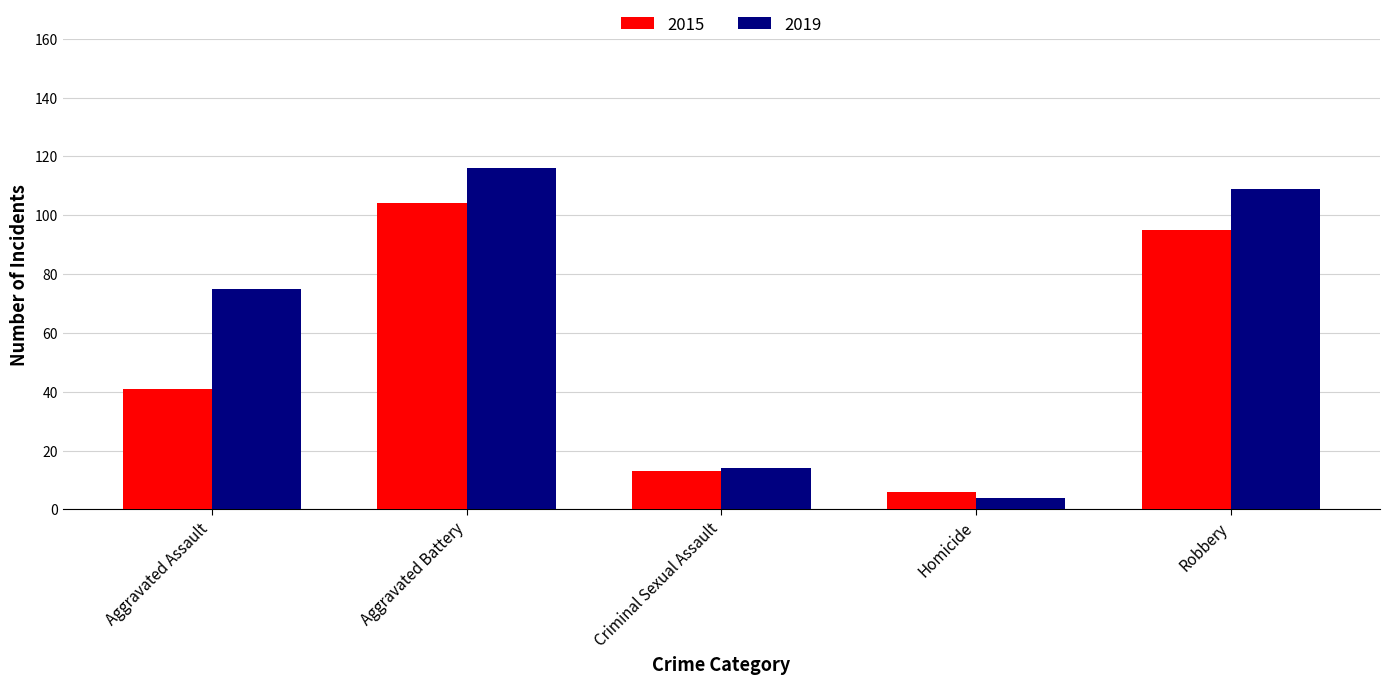

Reading left to right, extract all data points from this chart.

2015: Aggravated Assault=41	Aggravated Battery=104	Criminal Sexual Assault=13	Homicide=6	Robbery=95
2019: Aggravated Assault=75	Aggravated Battery=116	Criminal Sexual Assault=14	Homicide=4	Robbery=109